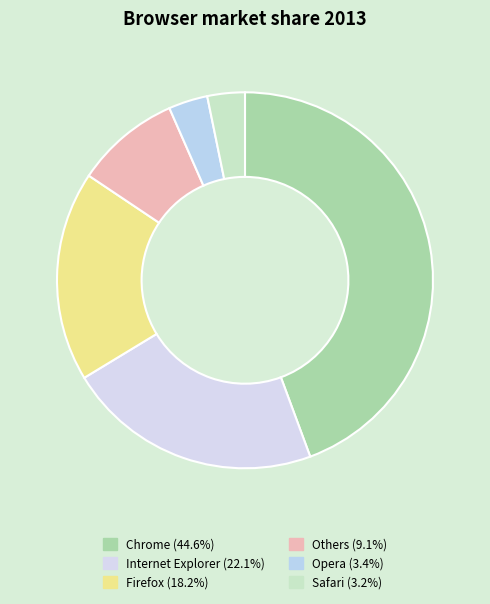

How many segments does this pie chart have?

6